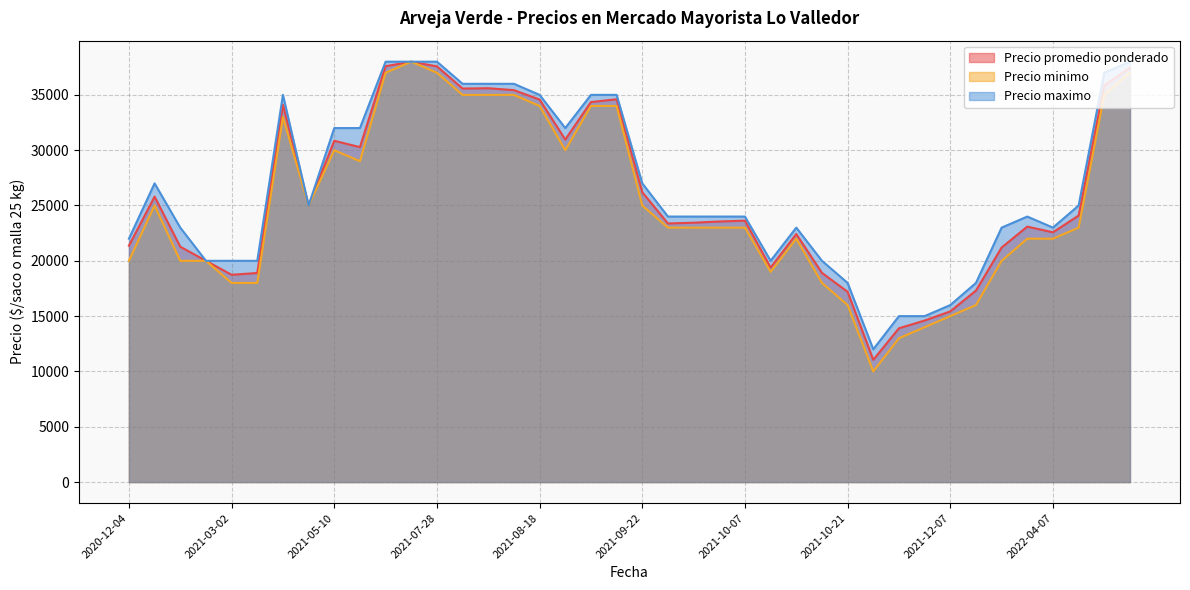

The Precio promedio ponderado series shows 23375 at 2021-10-04. True or false?

True